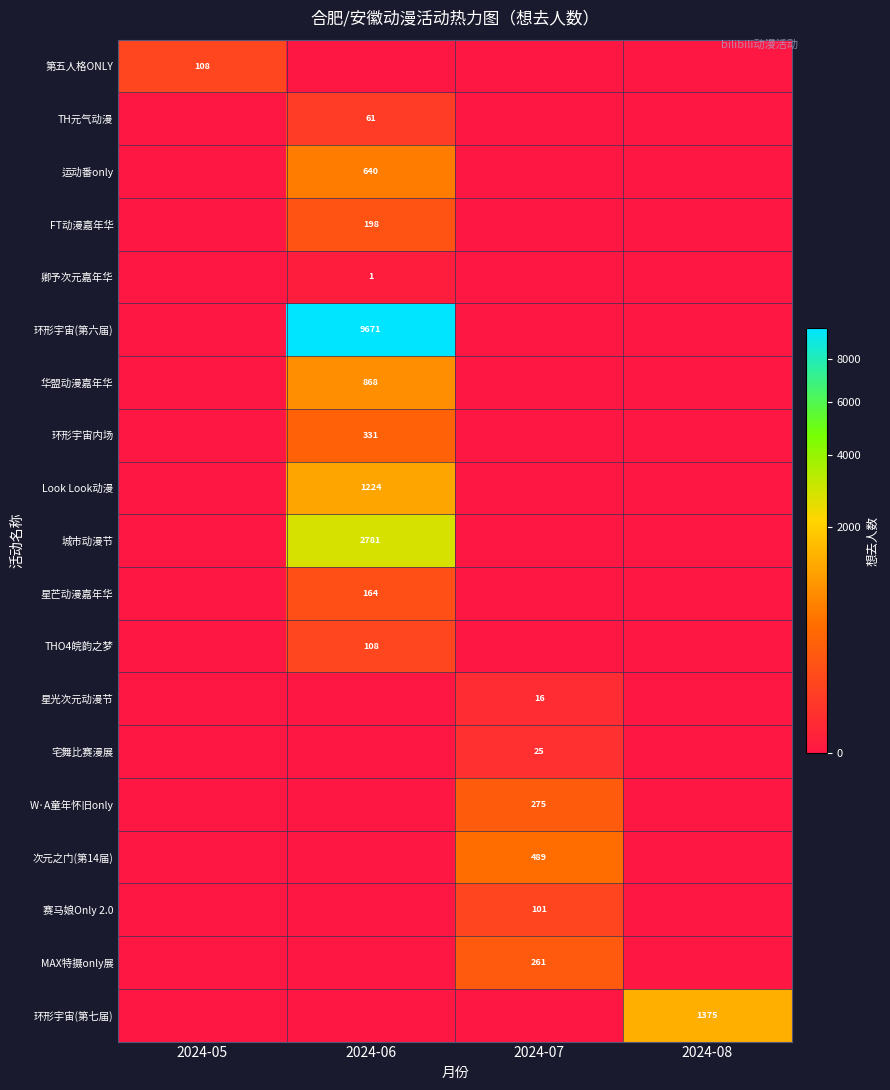

What is the spread (max minus min) of values at 2024-08?

1375